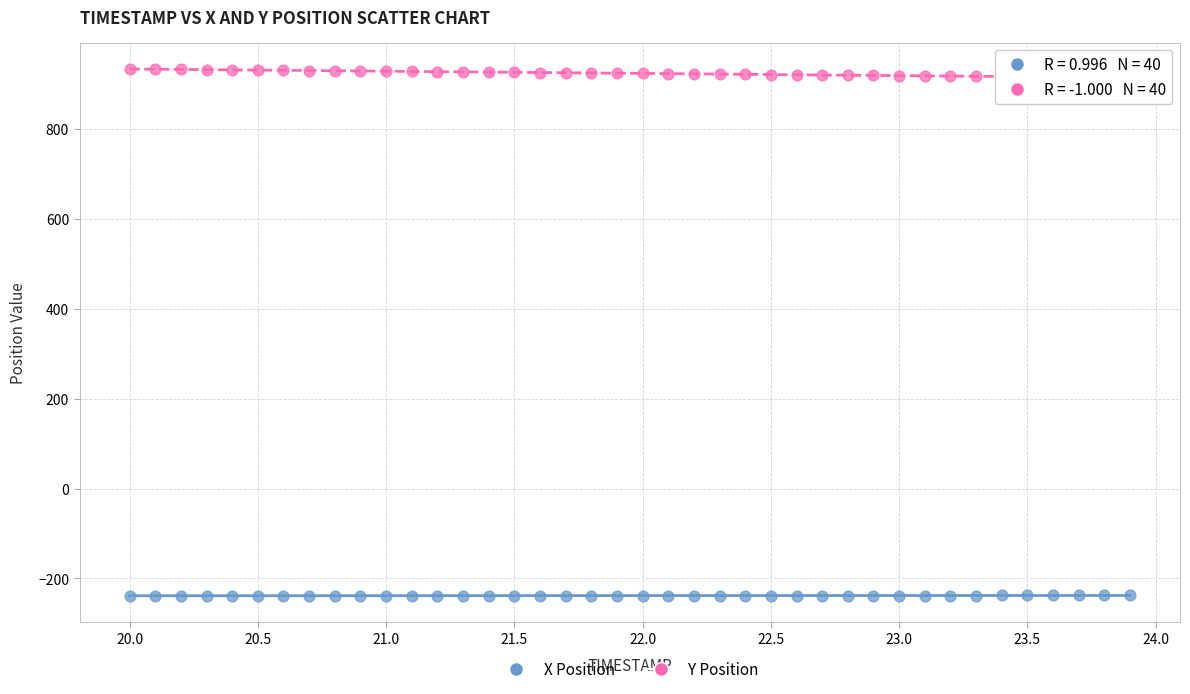

Which series reaches the minimum Y coordinate?

X Position